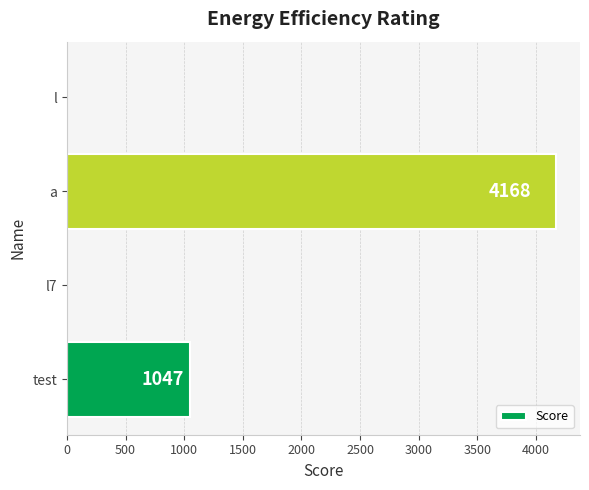

What is the sum of all values?

5215